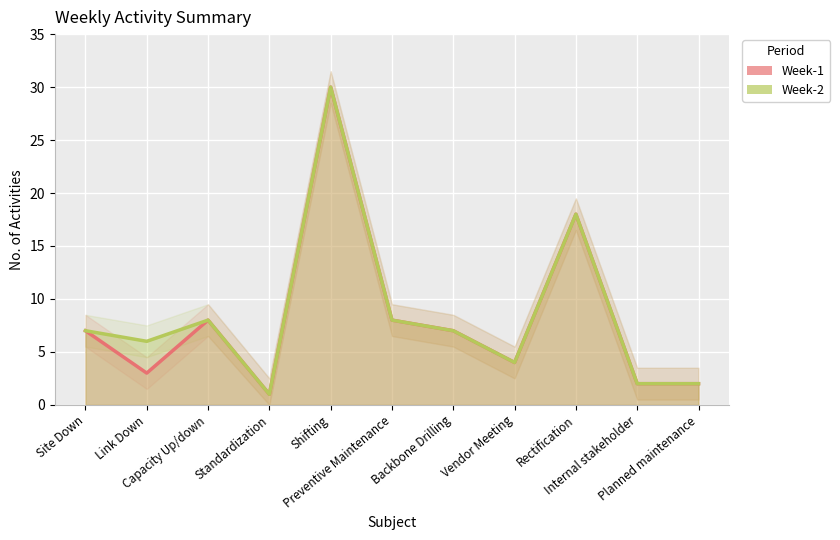

What is the label of the 2nd point from the left?

Link Down